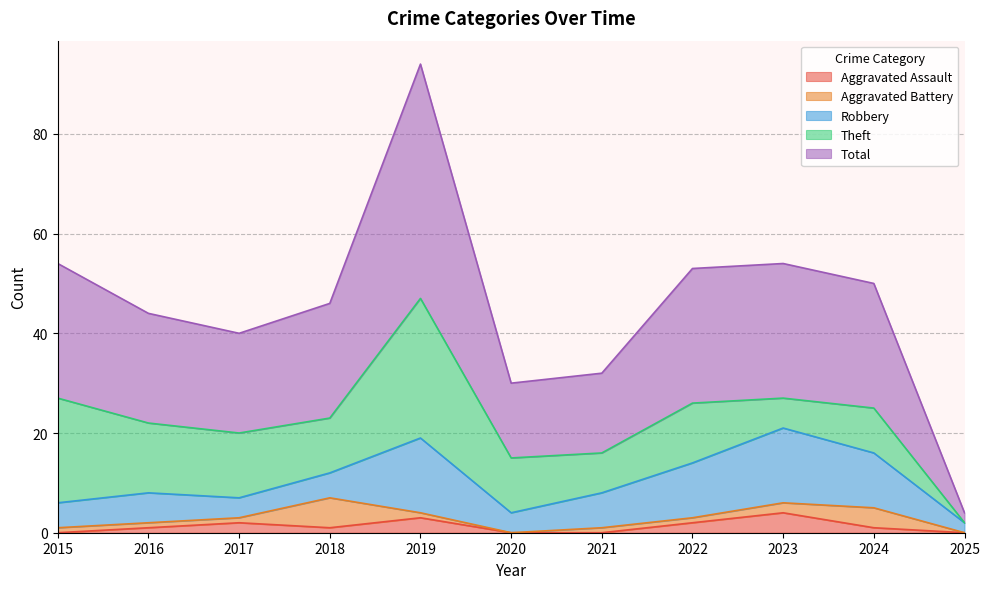

True or false: Total and Aggravated Battery intersect in this chart.

False